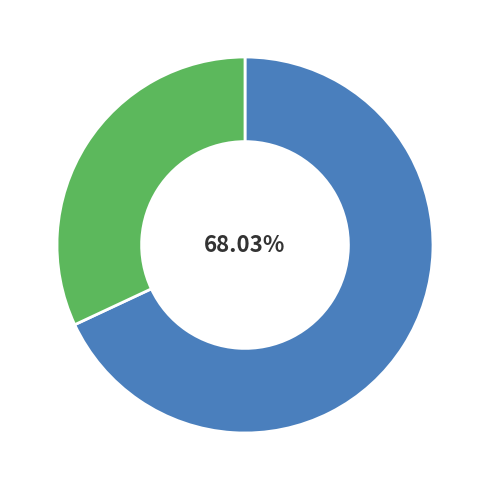

Is there a majority slice in this chart?

Yes